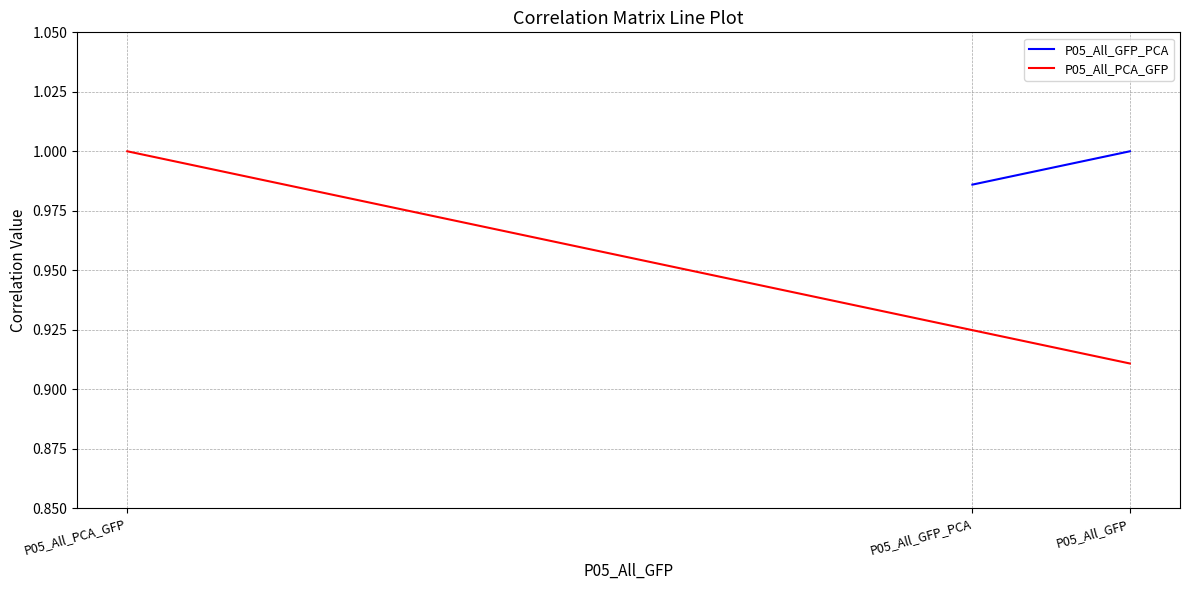

At which label is P05_All_PCA_GFP closest to 0?

P05_All_GFP